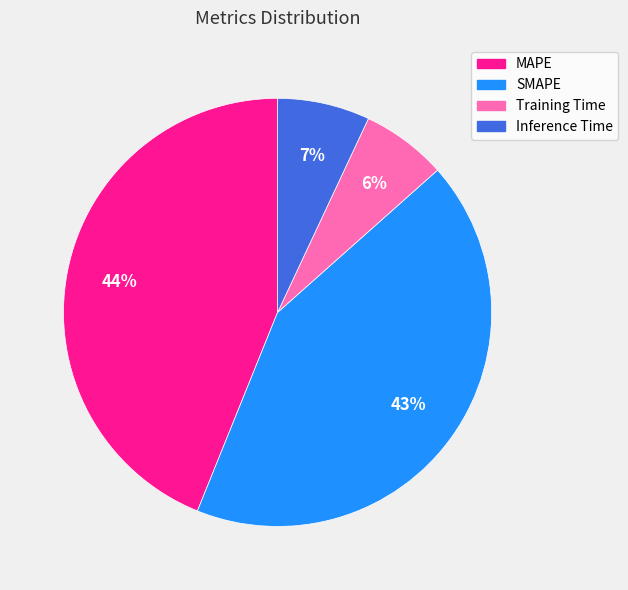

To the nearest percent, what percentage of the pie is Training Time?

6%